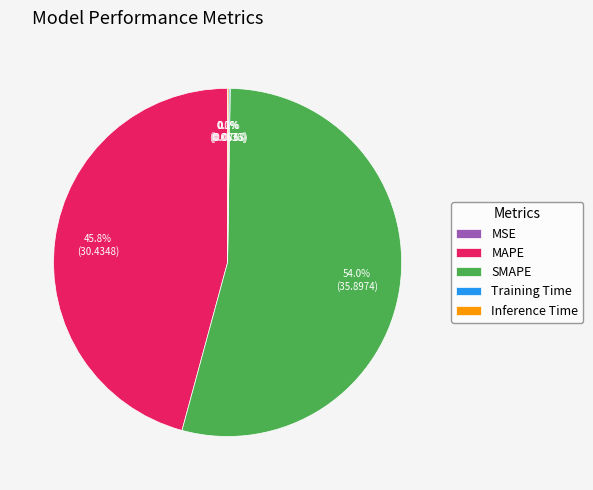

To the nearest percent, what is the difference between the largest and smallest slice percentages?

54%